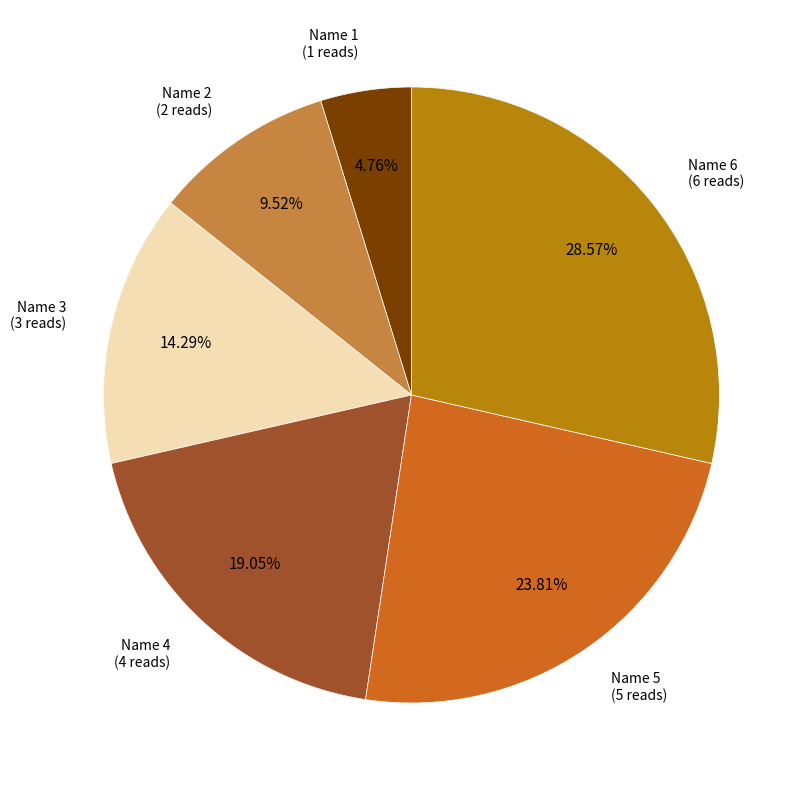

Does any single category account for the majority?

No